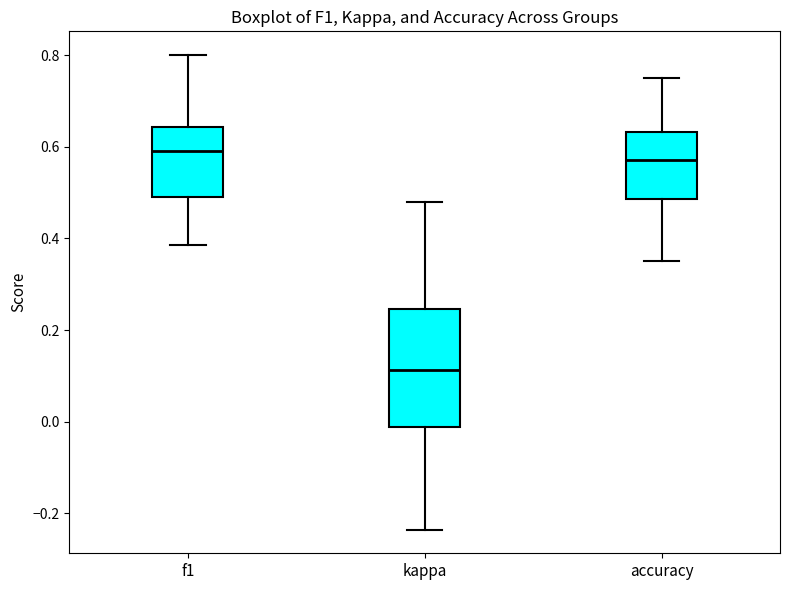

Comparing the boxes themselves (not the whiskers), which one is the tallest?

kappa